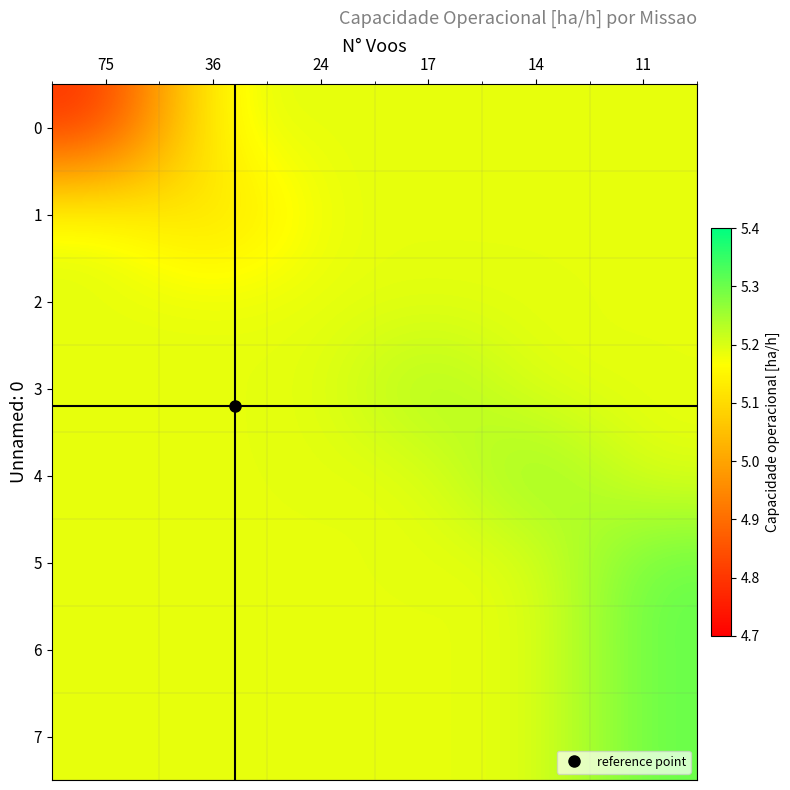

Between 11 and 17, which is larger?

11